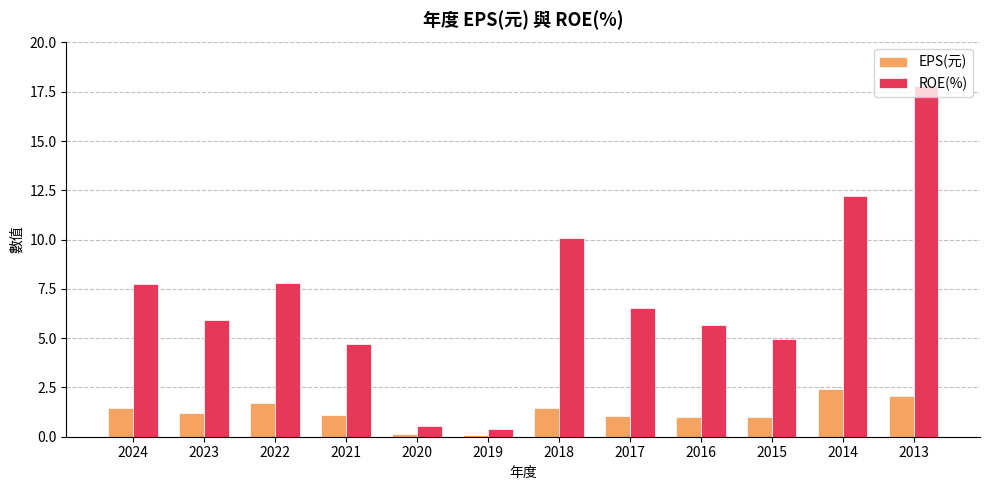

Which series has the widest spread of values?

ROE(%)